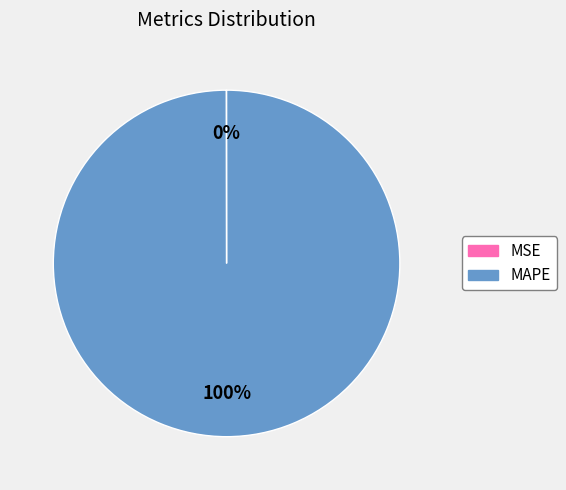

To the nearest percent, what is the average slice percentage?

50%